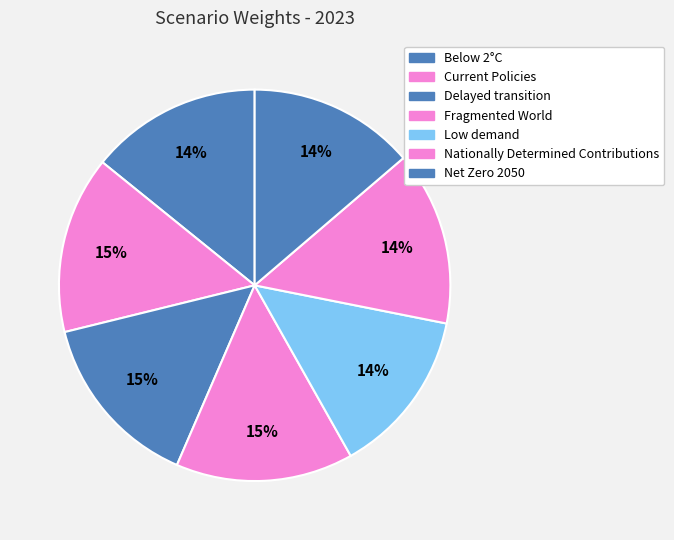

How many segments does this pie chart have?

7